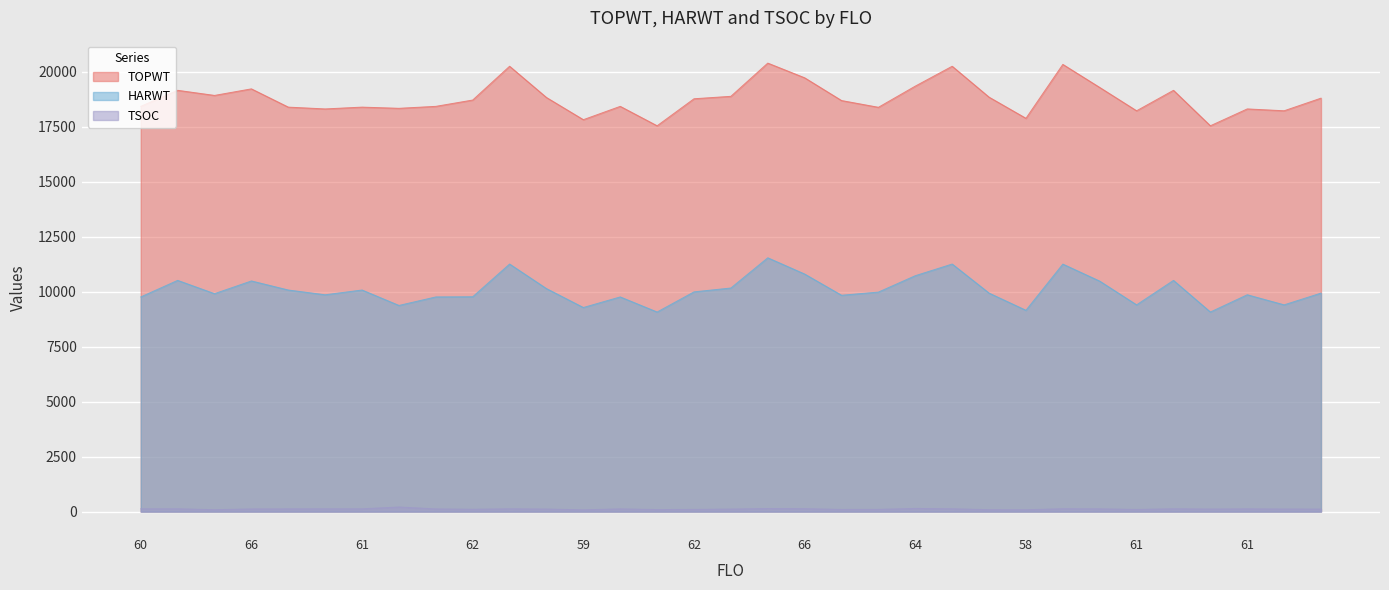

True or false: HARWT and TSOC intersect in this chart.

False